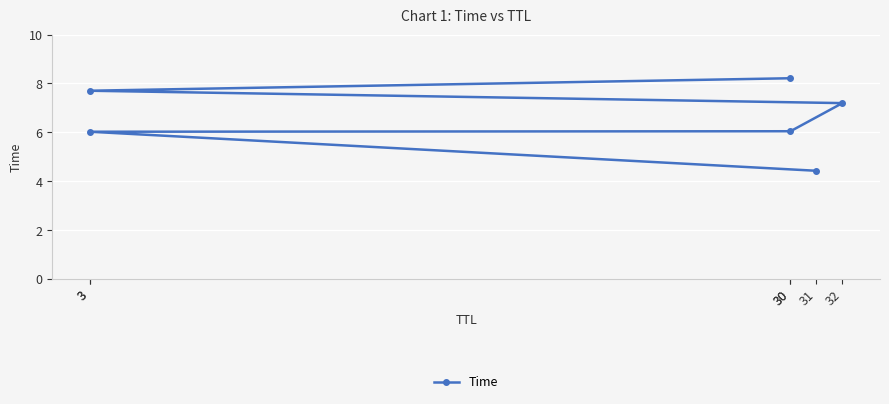

What is the label of the 5th point from the left?

3